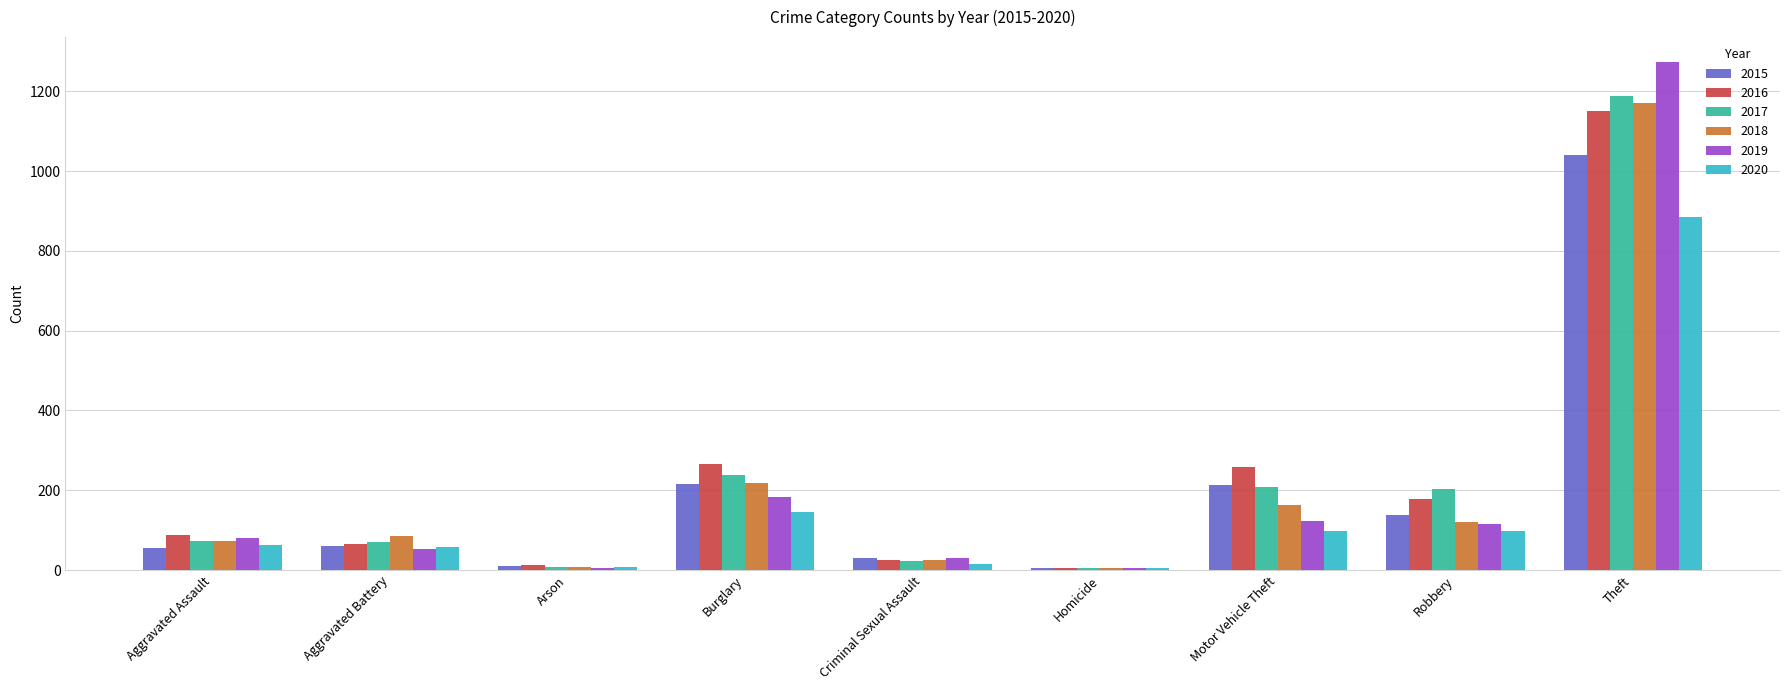

At which category is the sum across all series the highest?

Theft